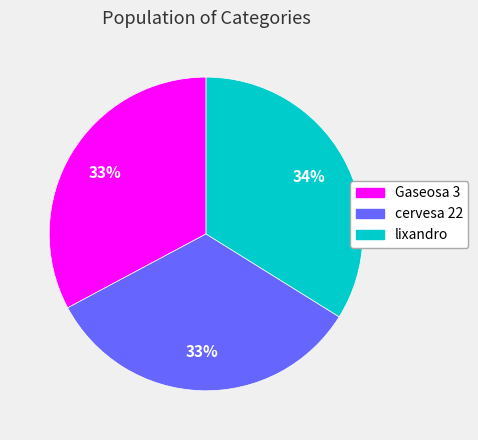

Does cervesa 22 represent more than half of the total?

No